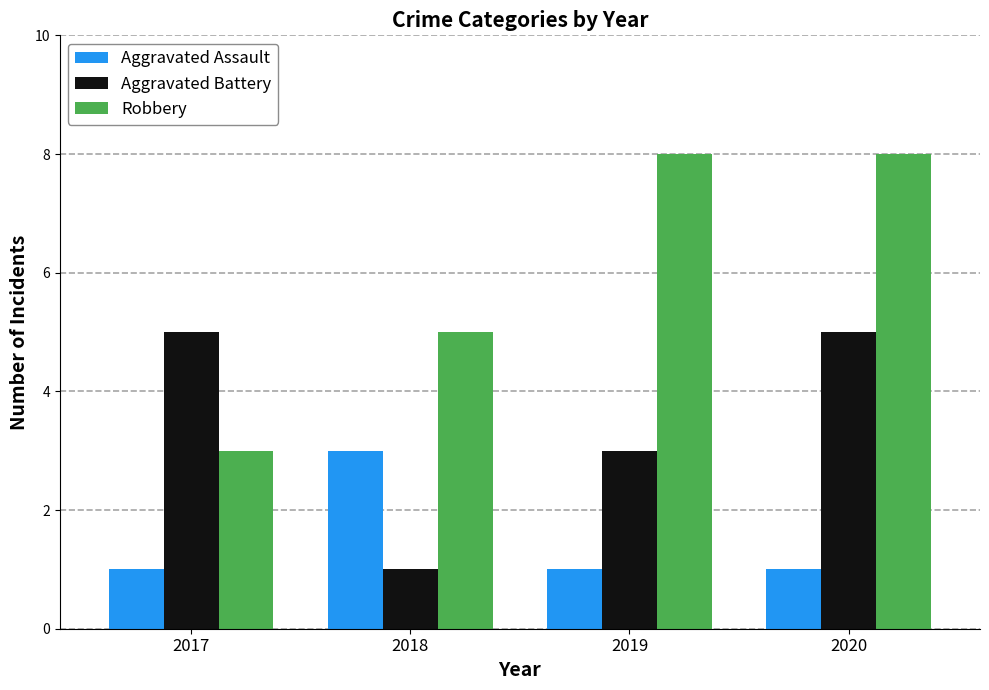

At 2017, list the series in order from smallest to largest.

Aggravated Assault, Robbery, Aggravated Battery